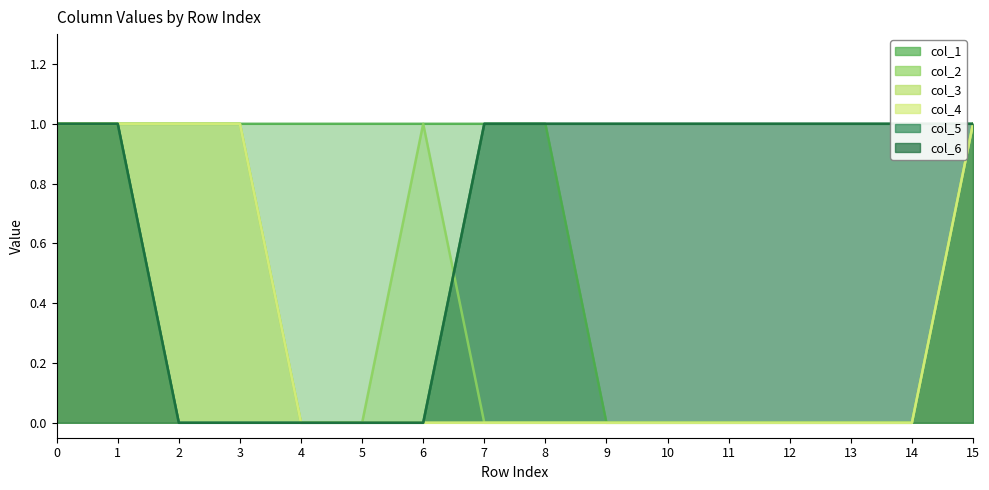

At which label is col_2 closest to 0?

4